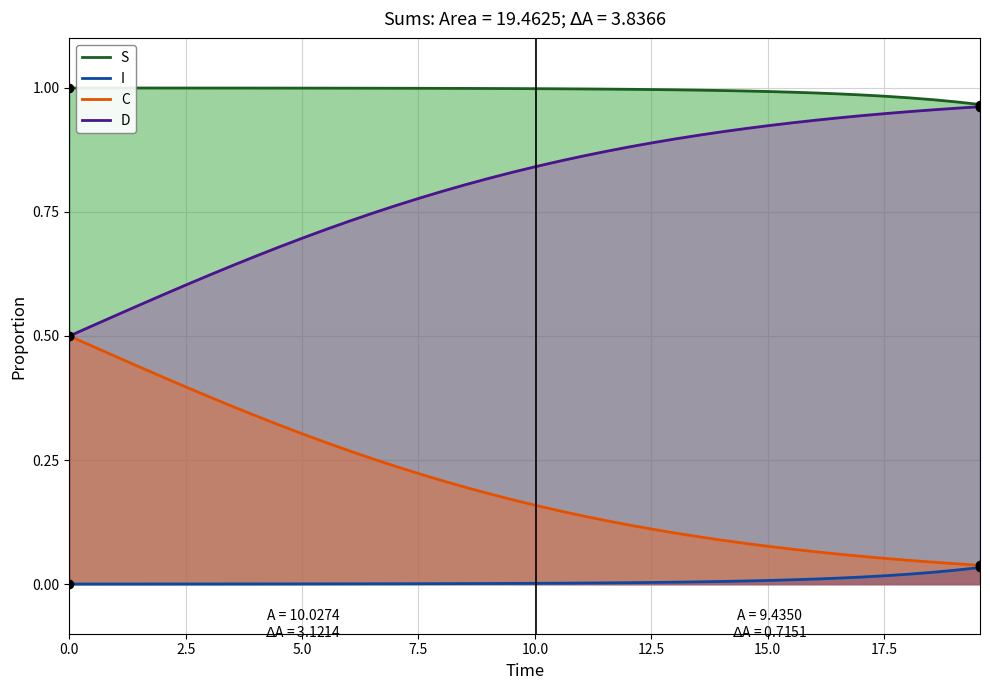

What position from the right is 0.0?

40